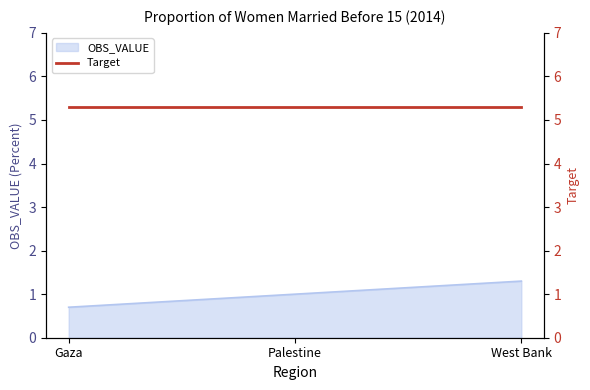

What is the value of the 3rd point from the left?

1.3